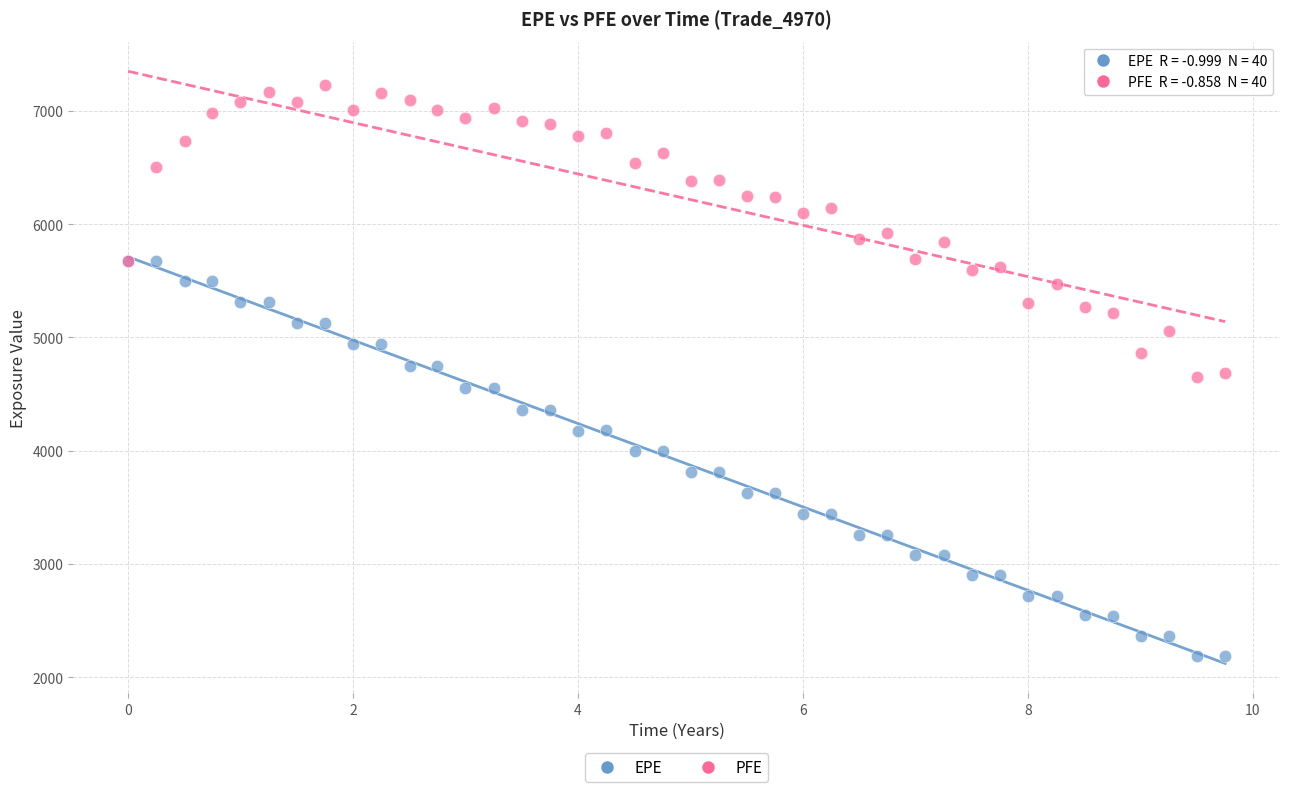

What are all the series names shown in the legend?

EPE, PFE